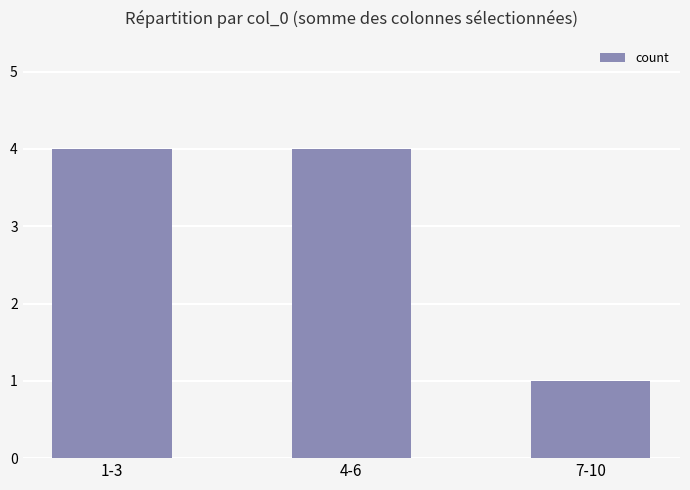

Which has a higher value, 1-3 or 7-10?

1-3